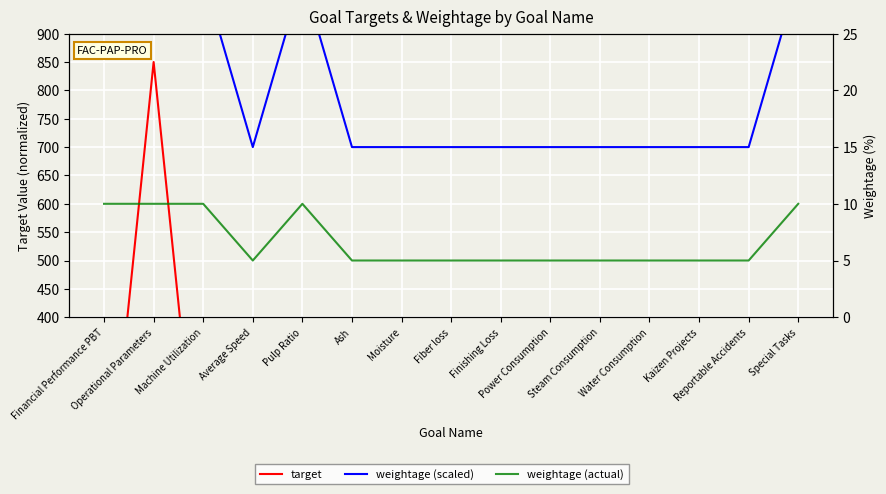

At how many categories does at least one series exceed 890?

5